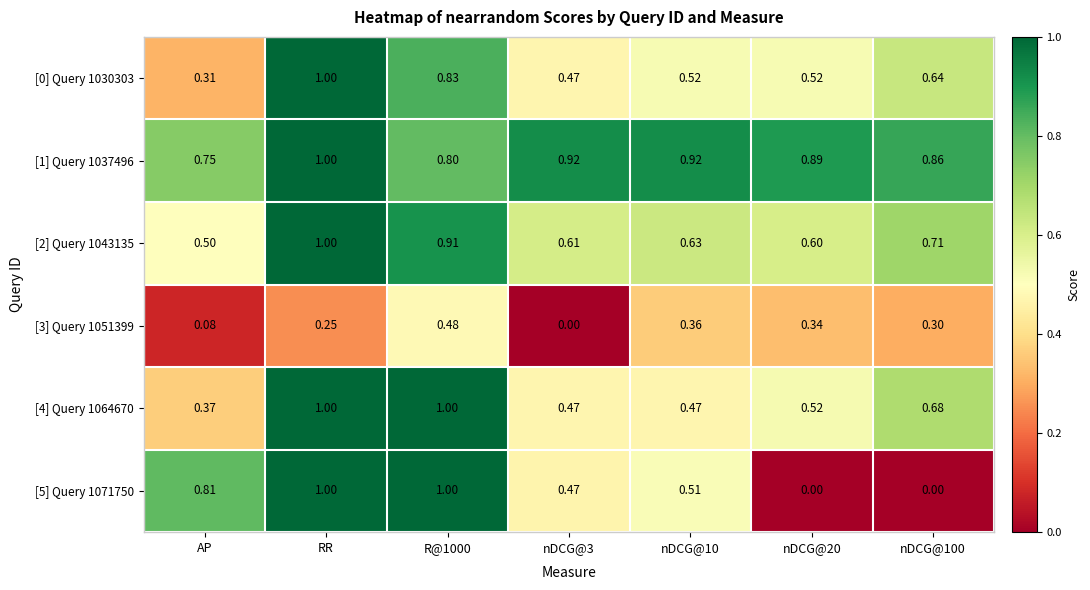

What is the total value across all series at nDCG@10?

3.4